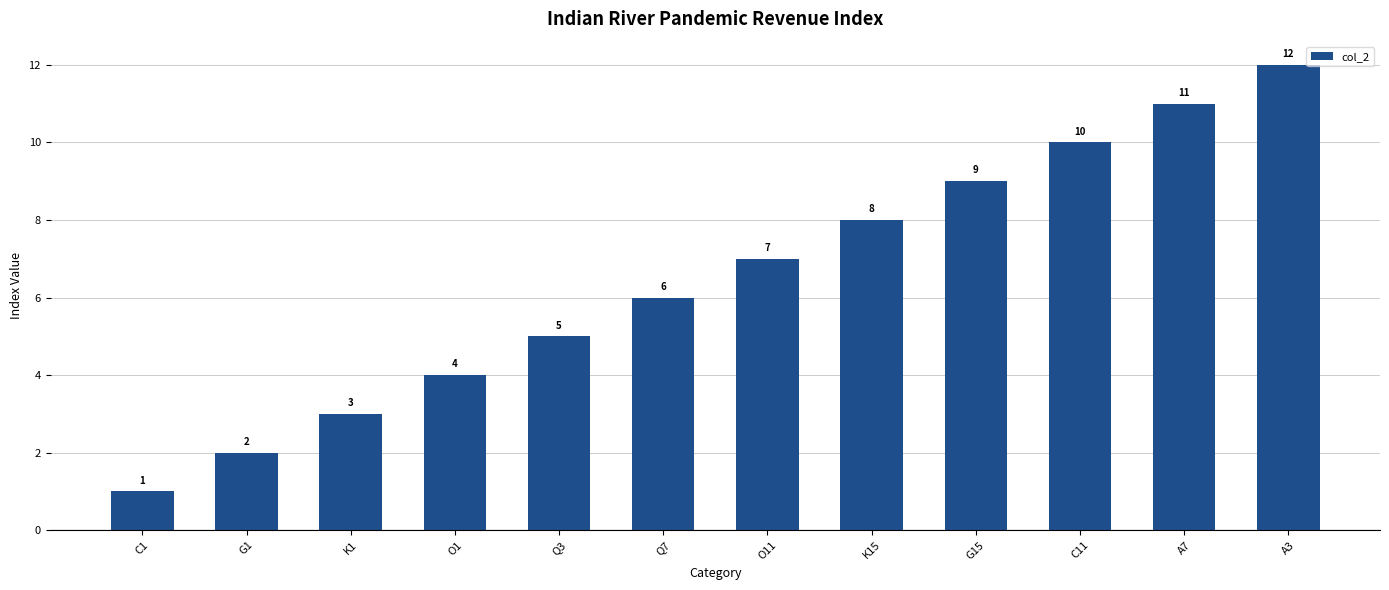

Count the number of data series in this chart.

1